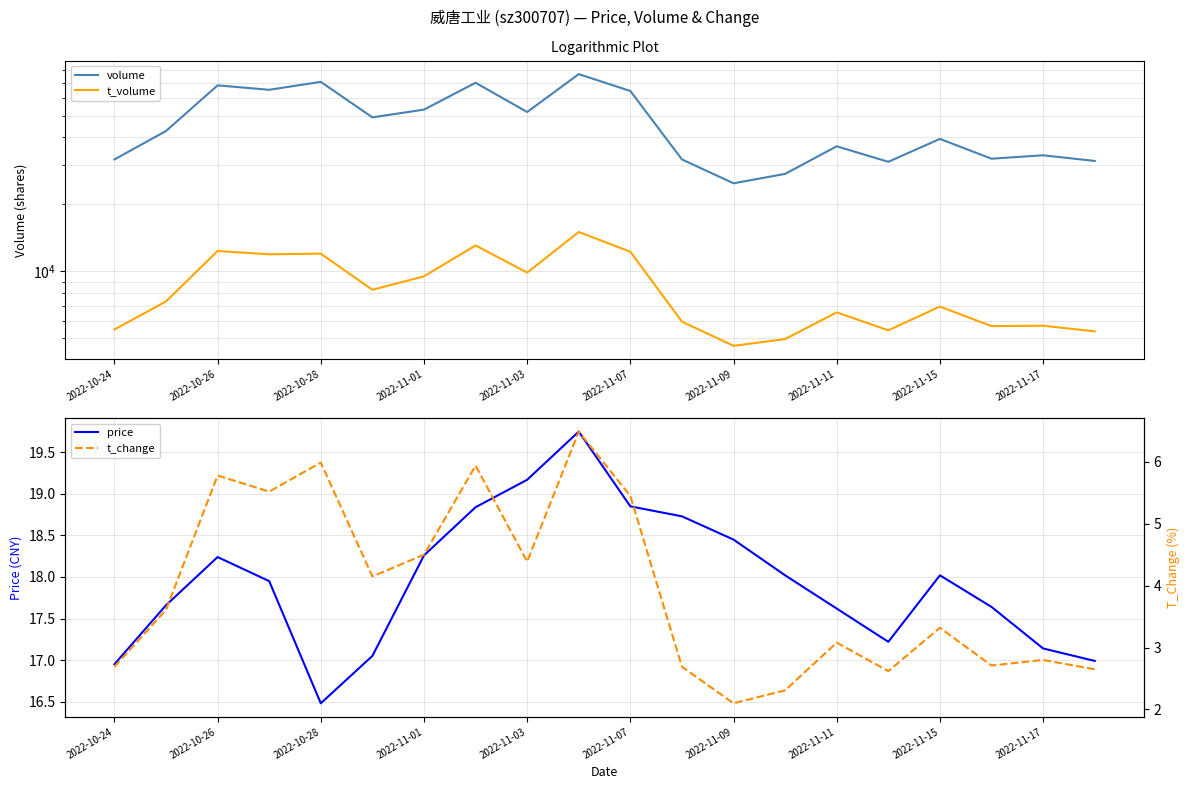

What is the maximum value shown in the chart?

76872.0